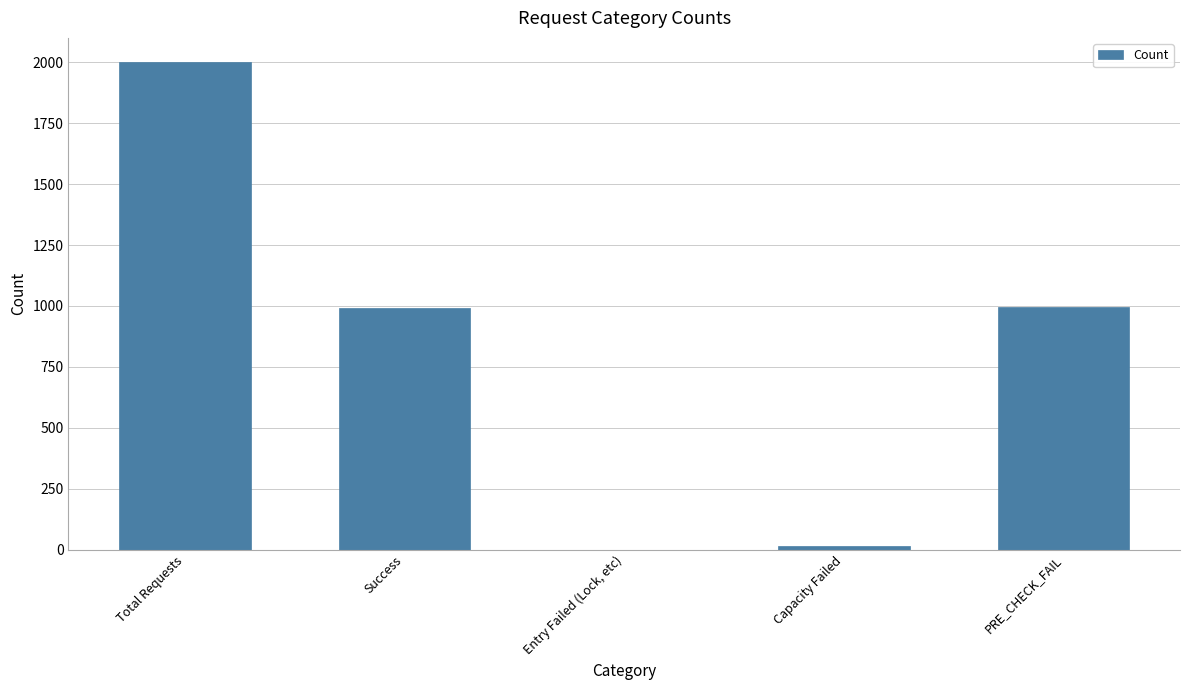

Is it true that the value at Capacity Failed is 16?

True